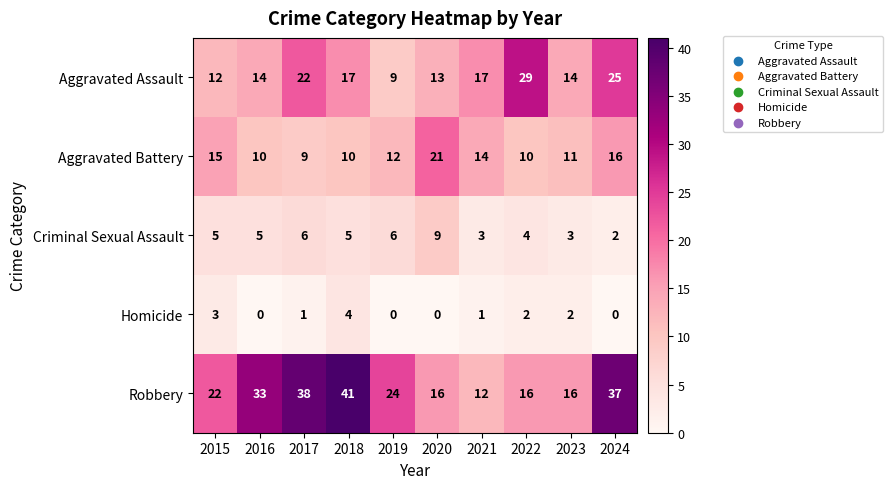

What is the greatest value displayed?

41